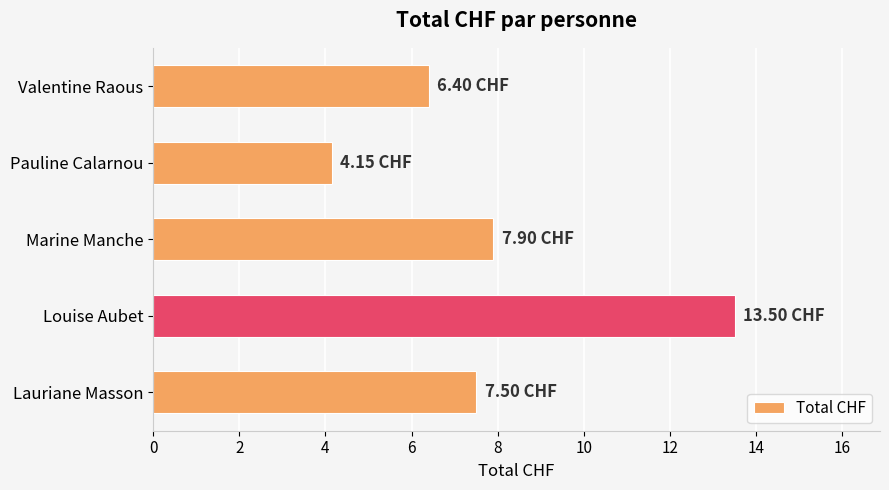

At which category does the chart reach its peak across all series?

Louise Aubet